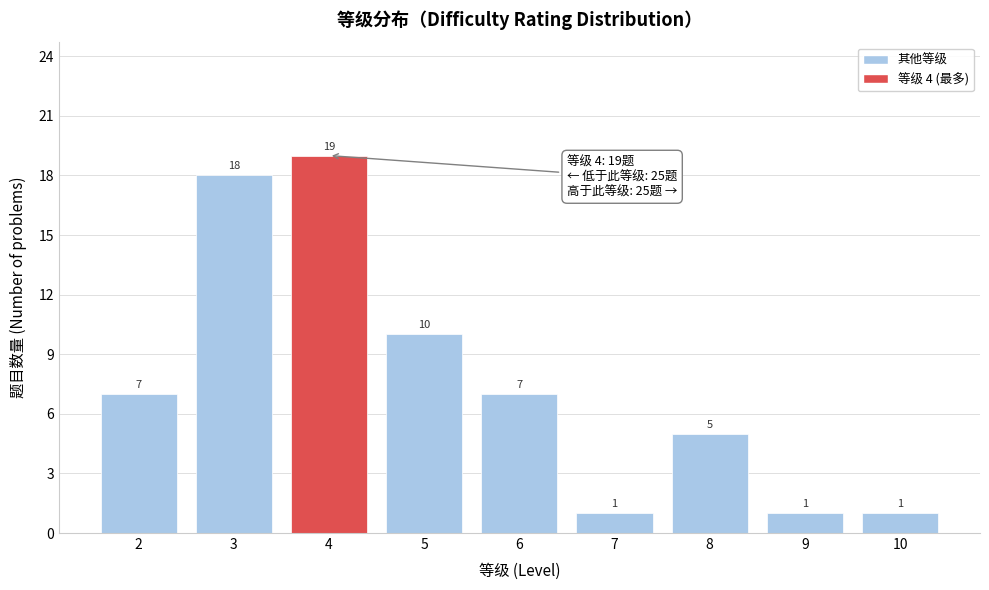

Reading left to right, what are all the values shown in this chart?

7	18	19	10	7	1	5	1	1